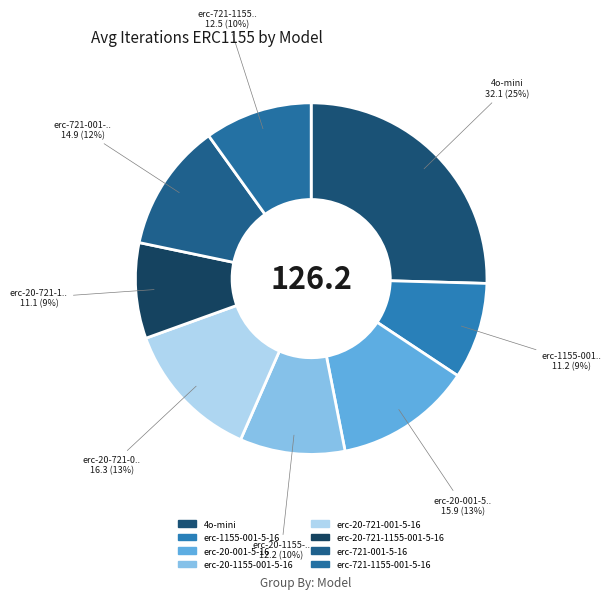

How many segments does this pie chart have?

8